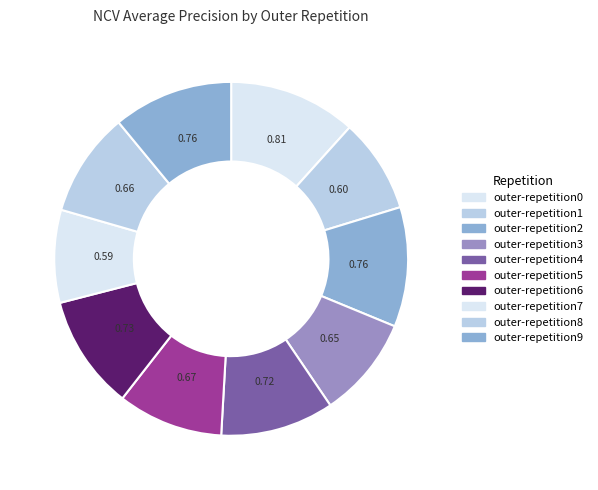

How many segments does this pie chart have?

10